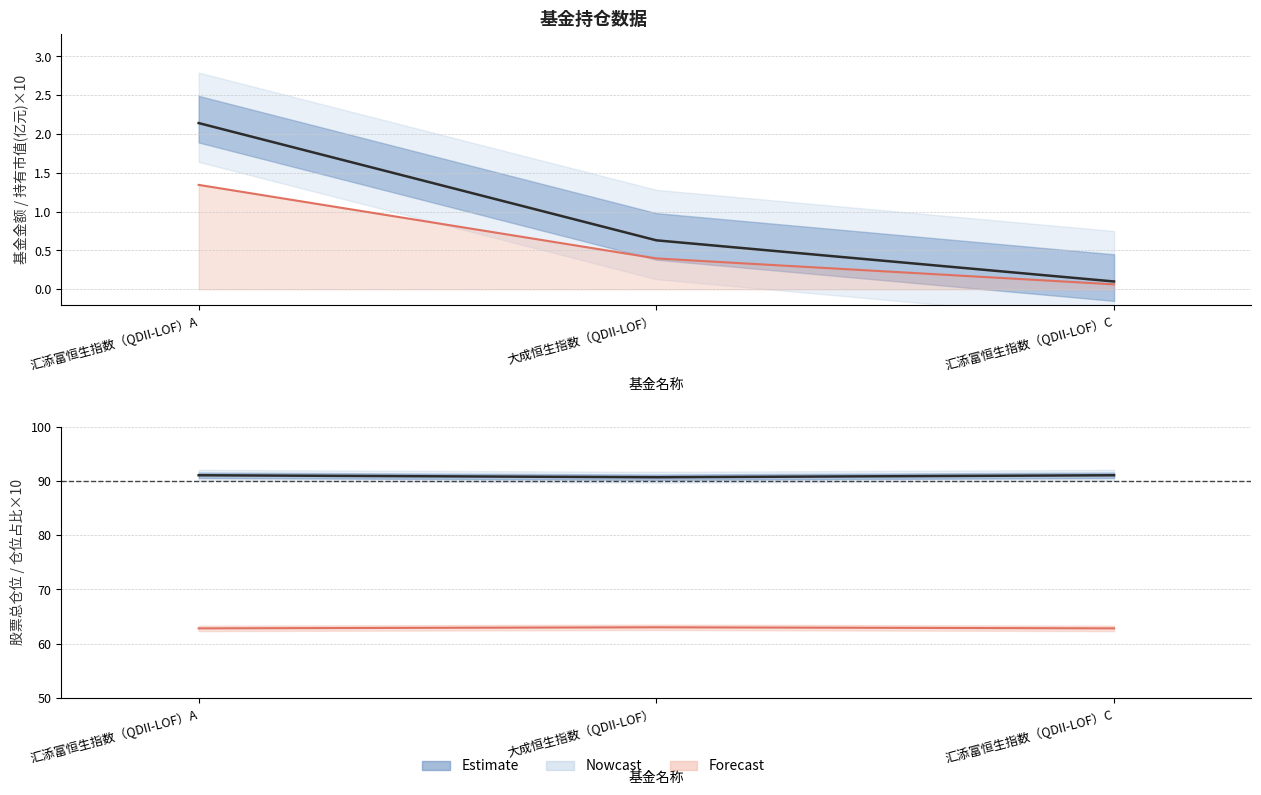

Where is 持有市值×10 nearest to the value 0?

汇添富恒生指数（QDII-LOF）C